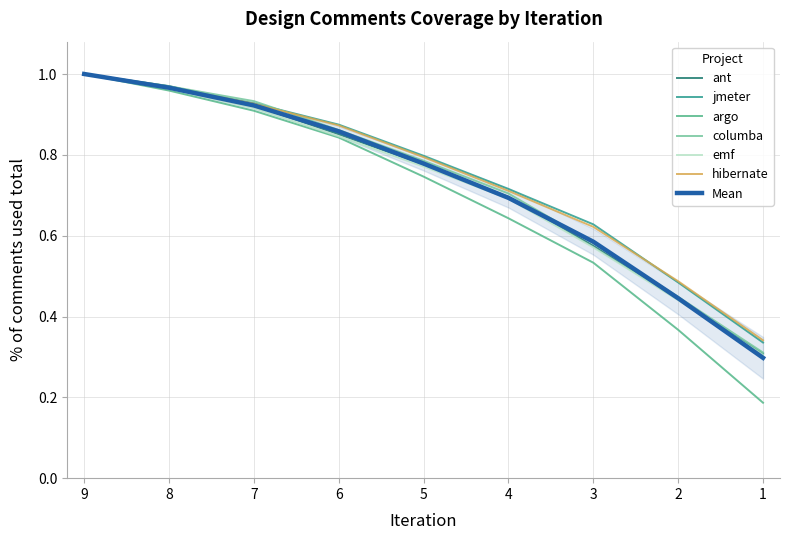

True or false: ant and hibernate intersect in this chart.

True